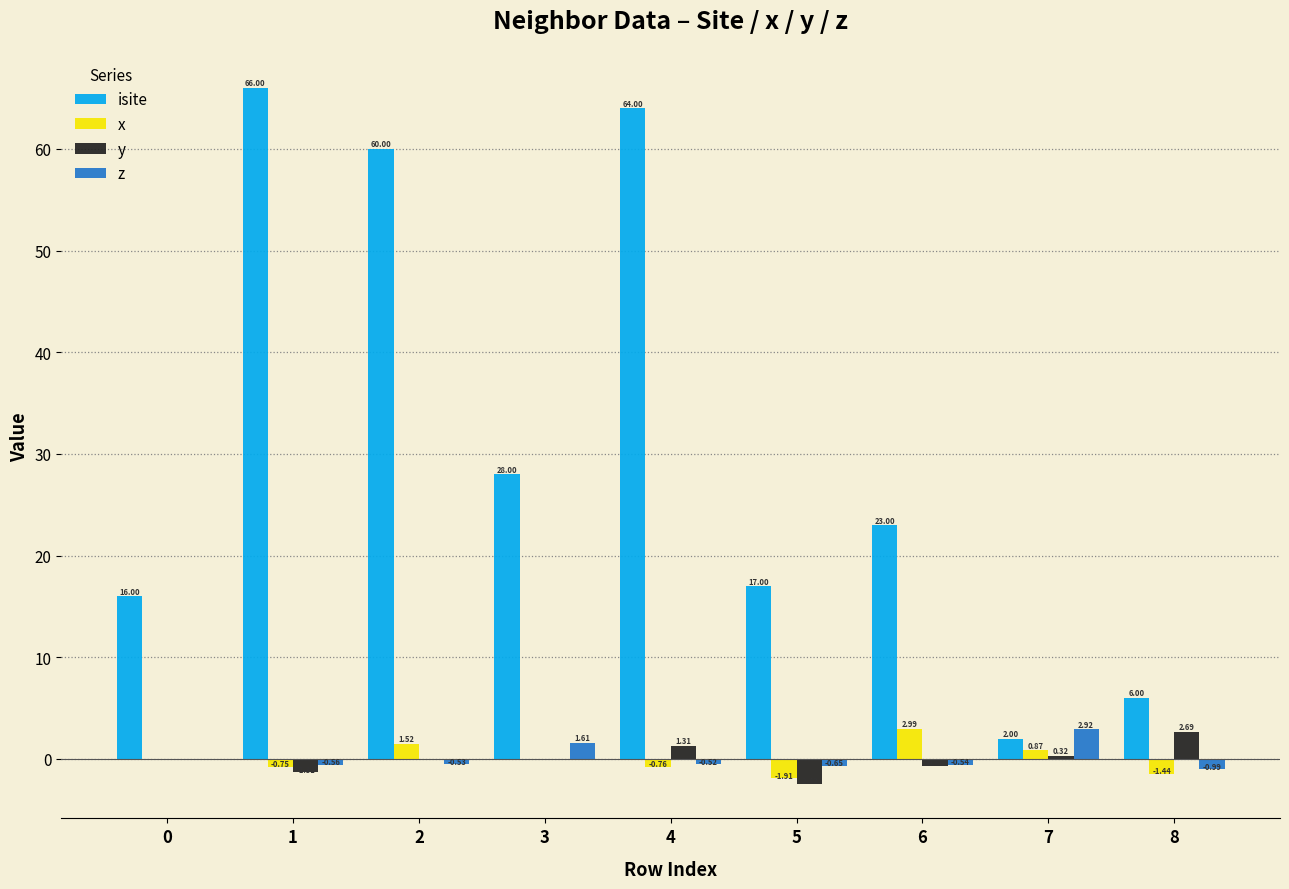

What is the average value of the x series?

0.1